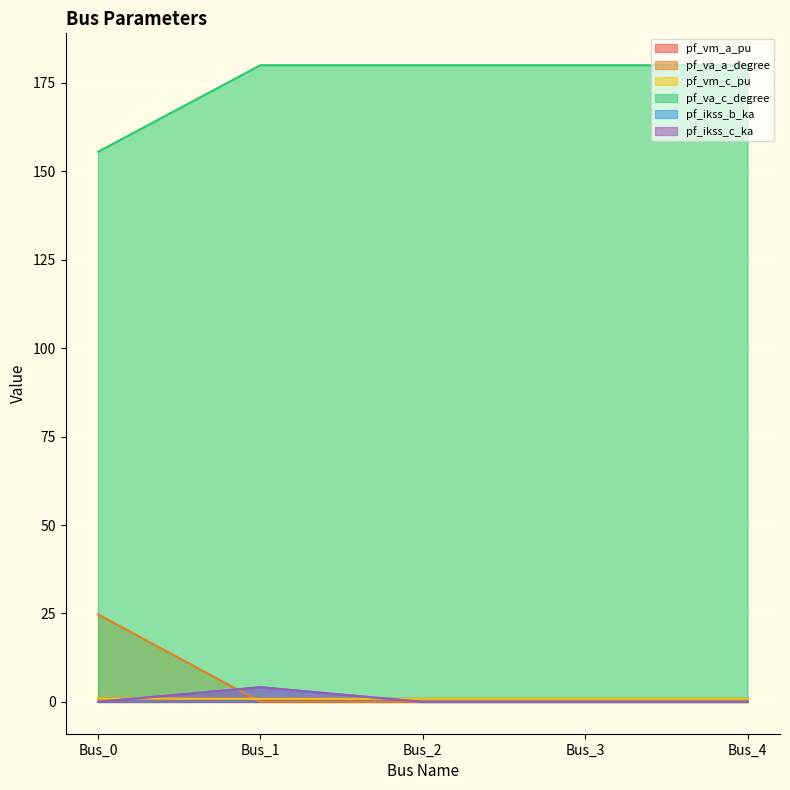

What is the maximum value for pf_ikss_c_ka?

4.1